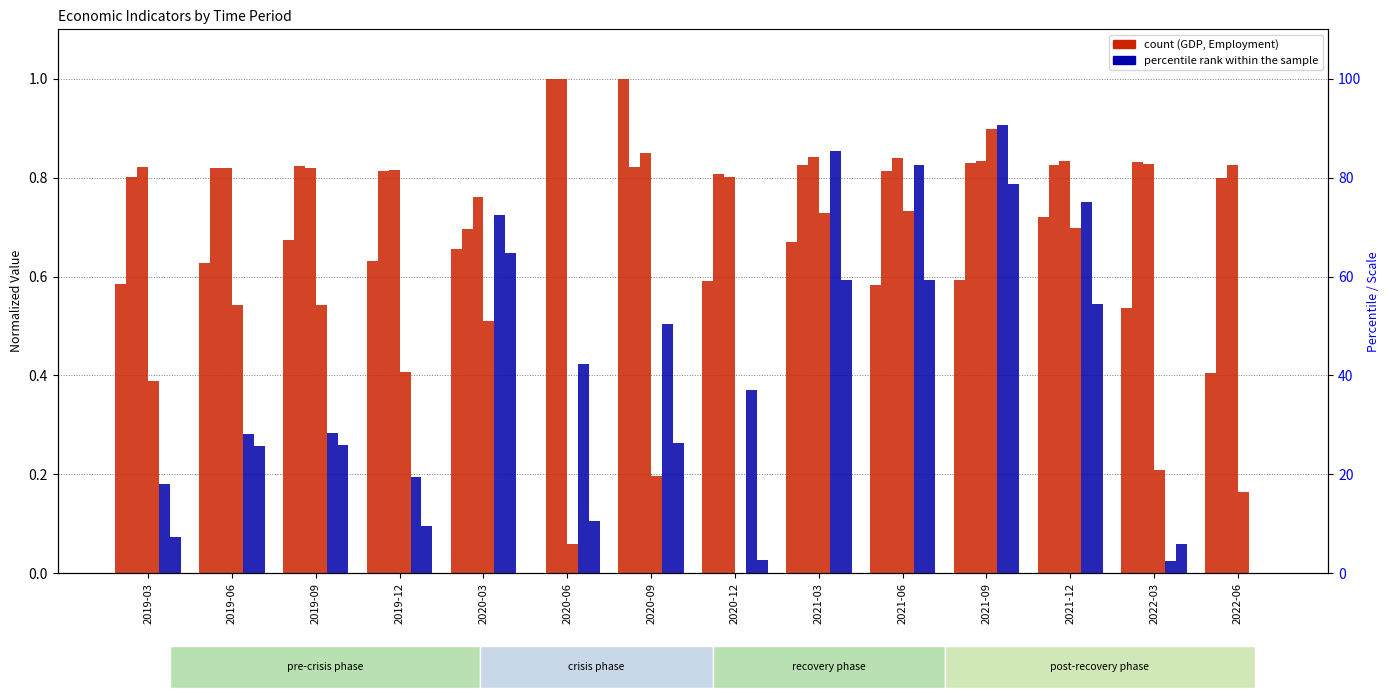

Which has a higher value, 2019-09 or 2020-03?

2019-09